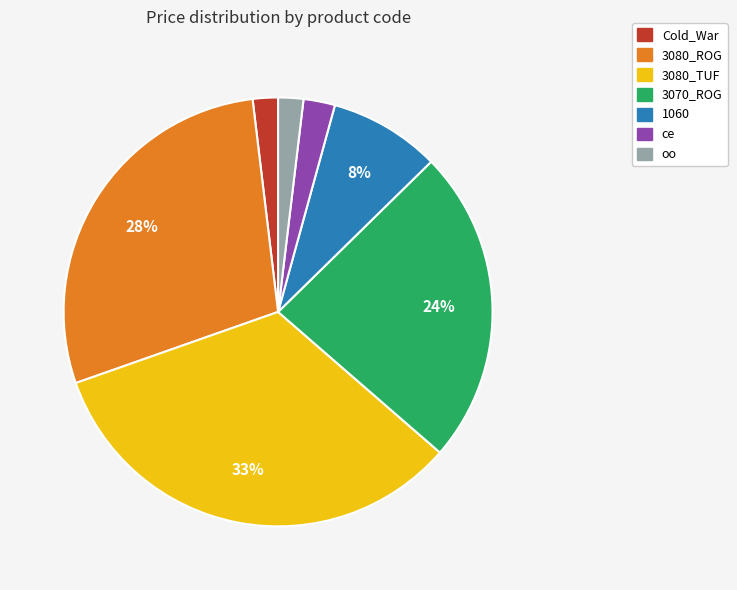

To the nearest percent, what portion does oo represent?

2%